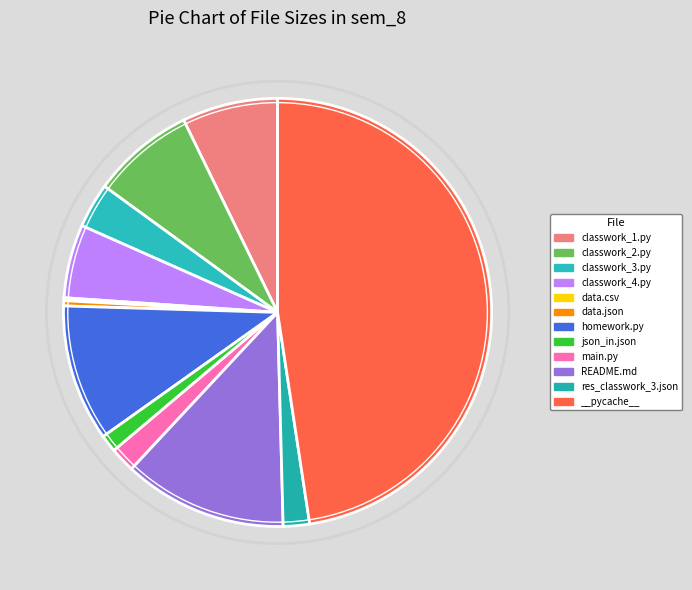

How many segments does this pie chart have?

12